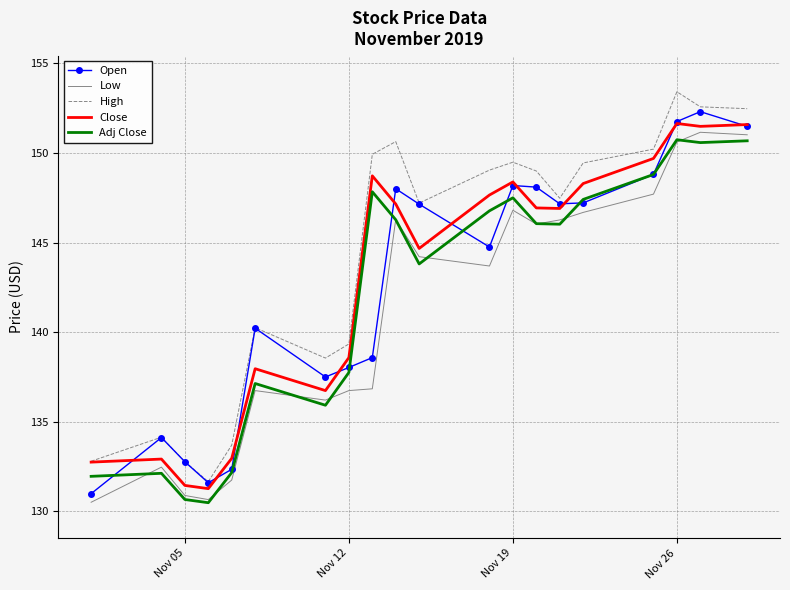

What is the greatest value displayed?

153.4